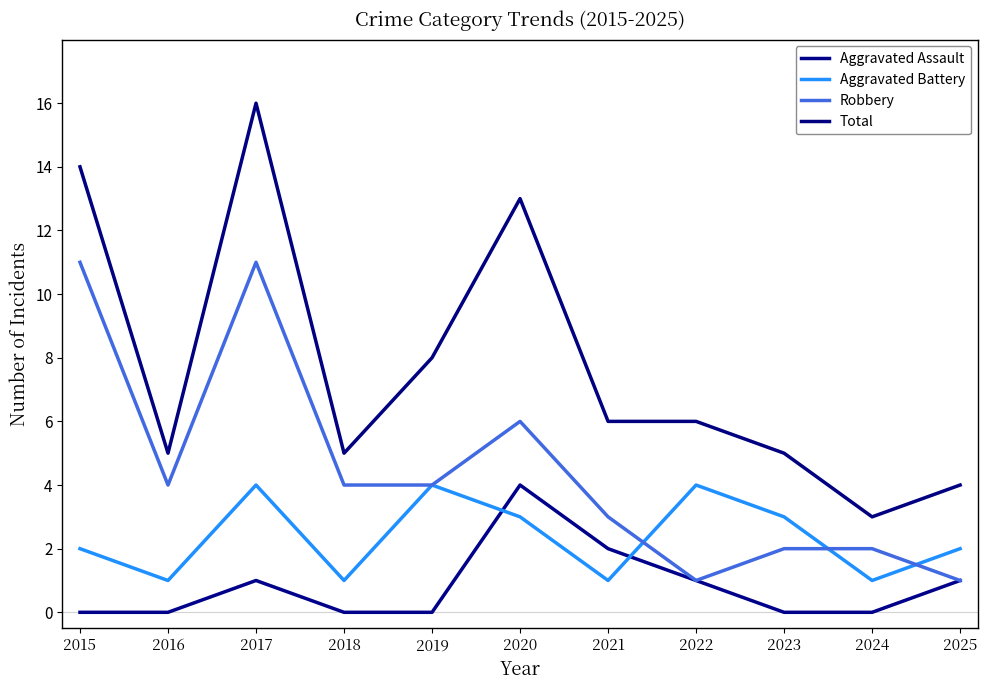

Does the chart have visible grid lines?

No